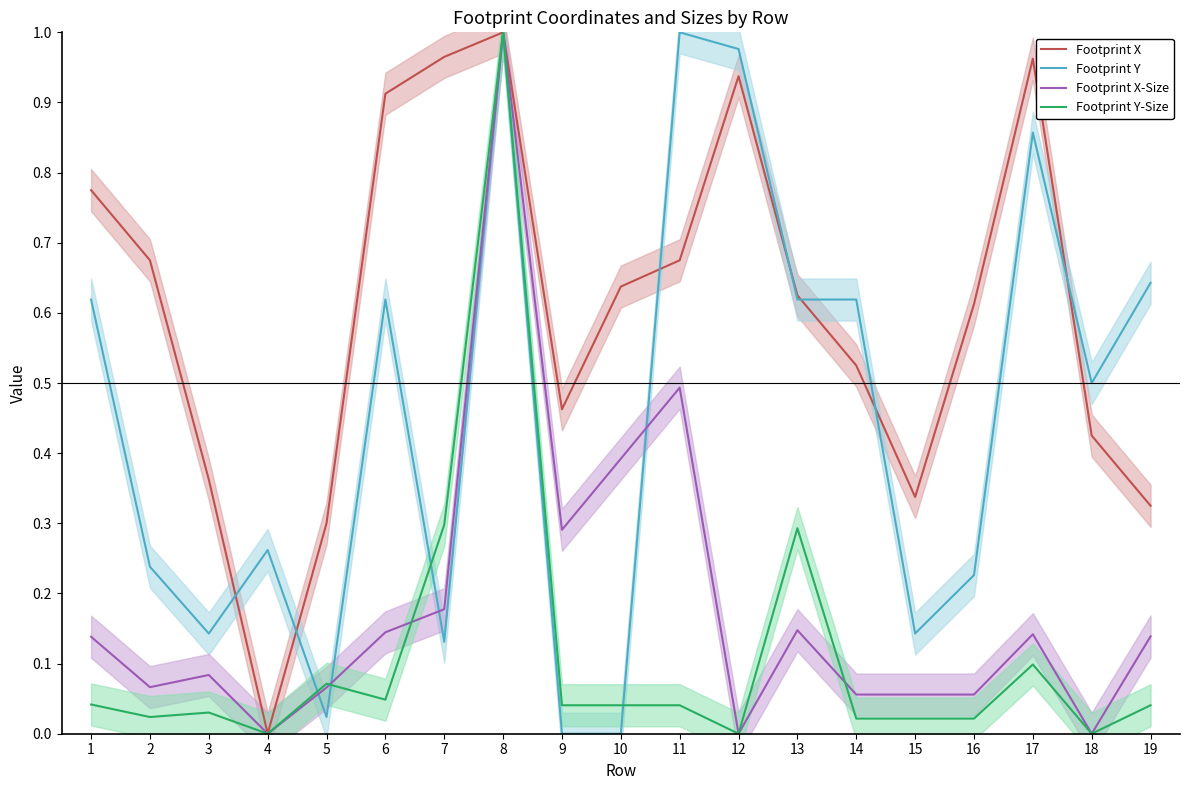

Where do Footprint Y and Footprint Y-Size first cross each other?

4 and 5